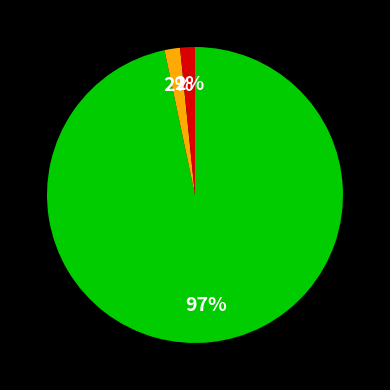

Does any single category account for the majority?

Yes